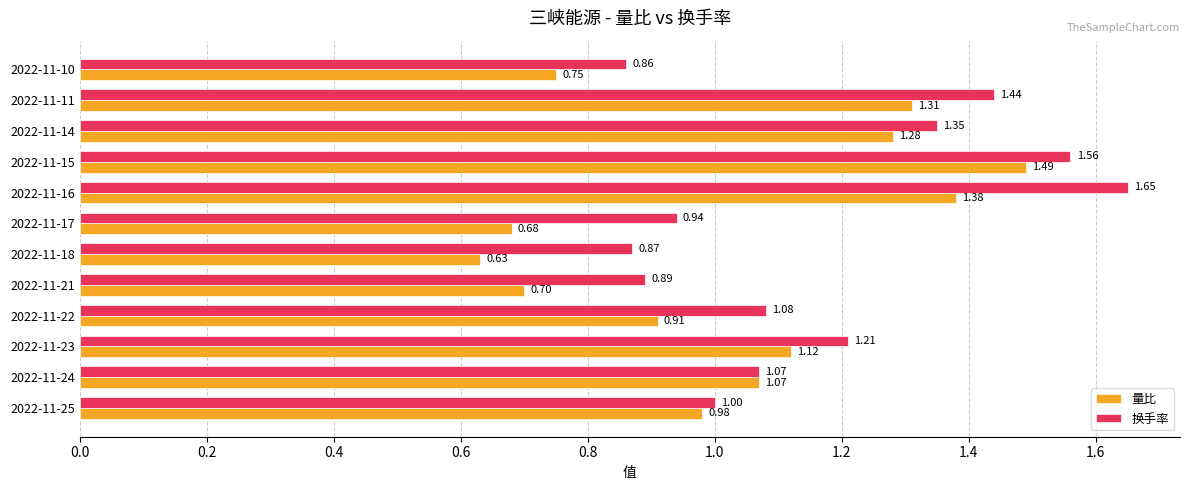

Is the value of 量比 at 2022-11-15 greater than the value of 换手率 at 2022-11-17?

Yes